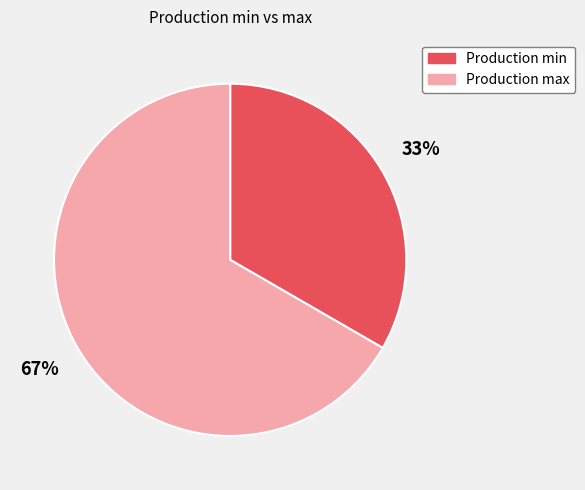

Do Production min and Production max together represent more than half of the pie?

Yes